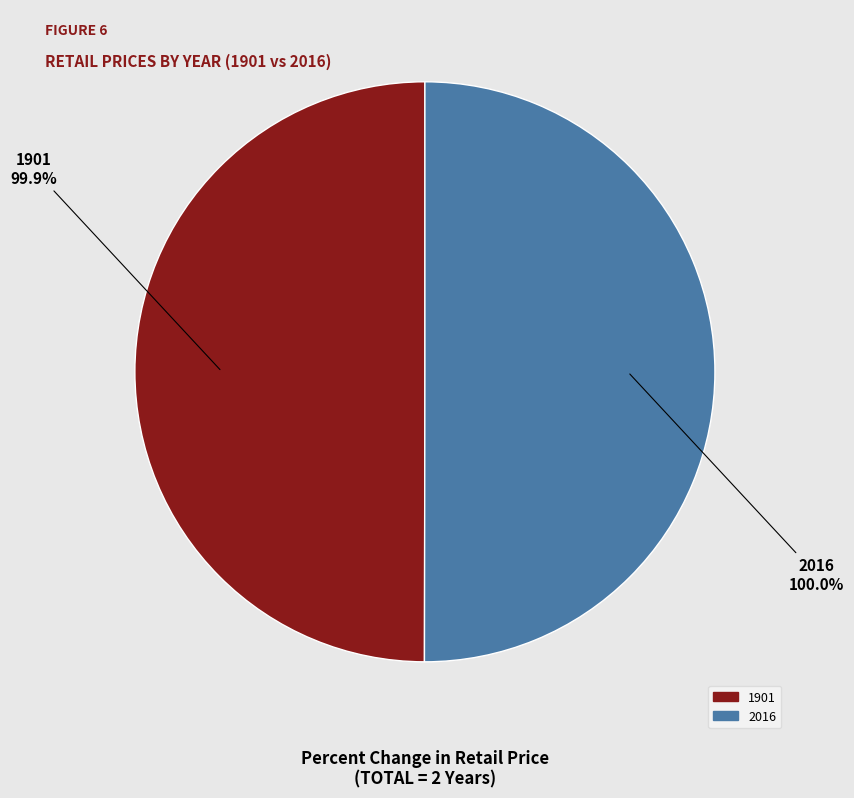

What portion of the pie excludes 2016?

50.0%